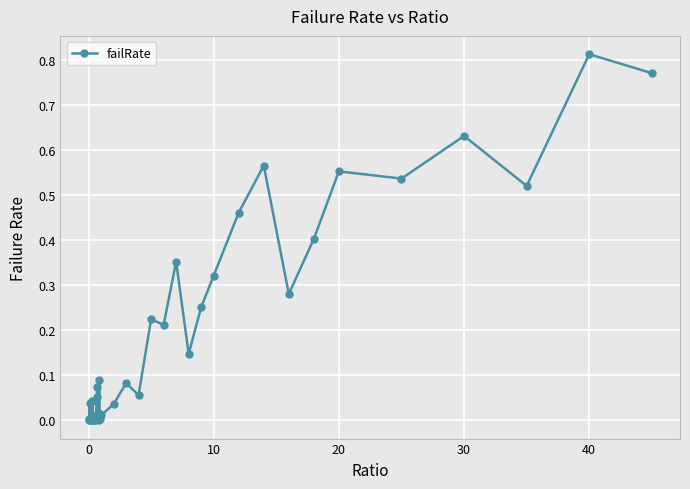

Which category has the highest value across all series?

40